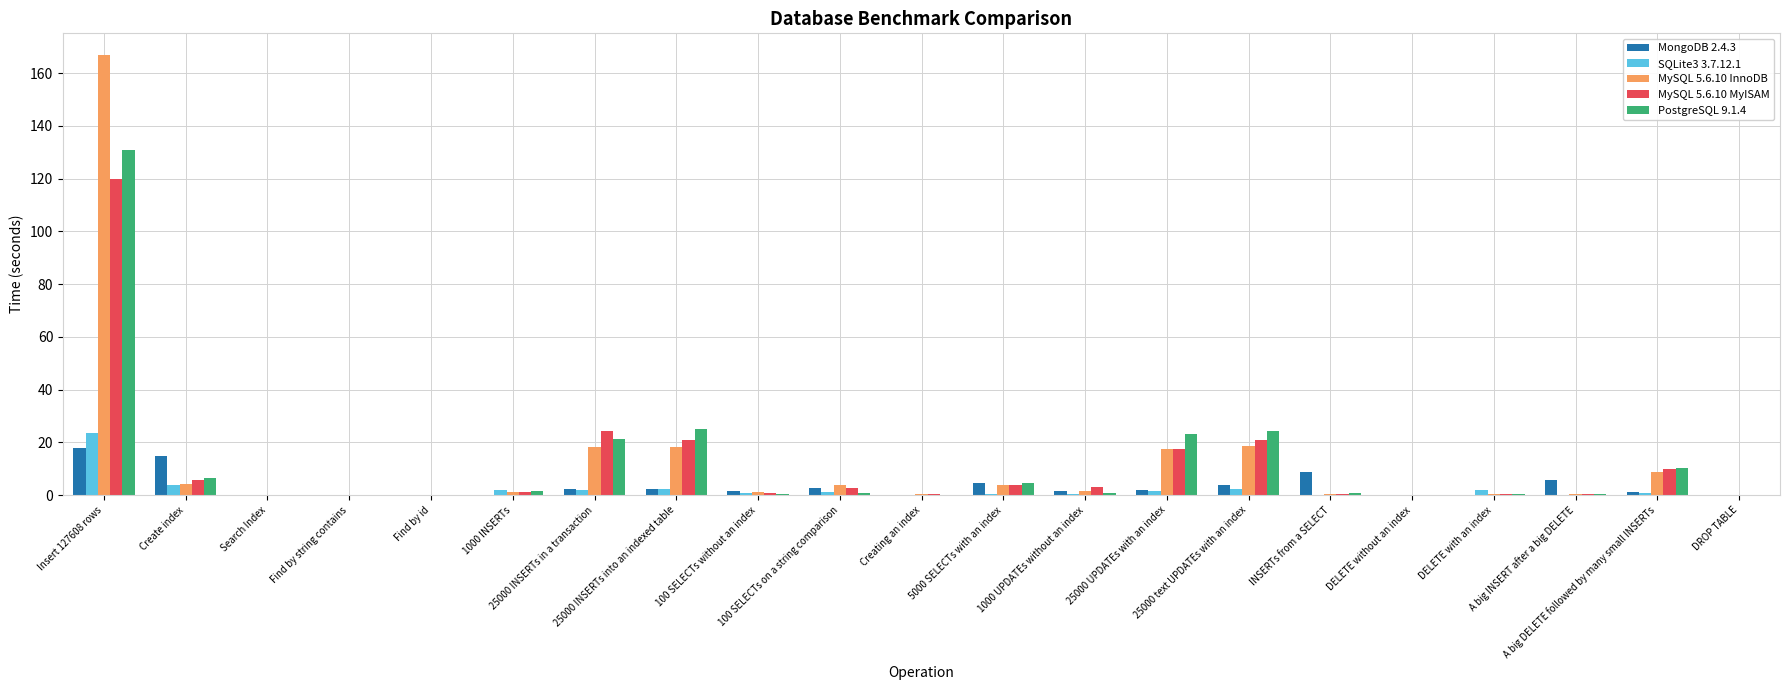

What is the spread (max minus min) of values at 25000 text UPDATEs with an index?

22.1